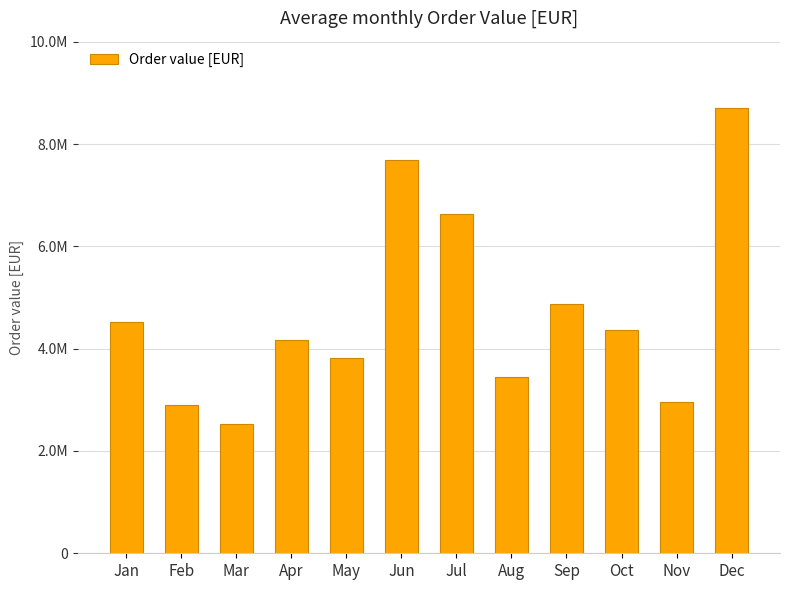

What is the change in value from Aug to Nov?

-476131.6